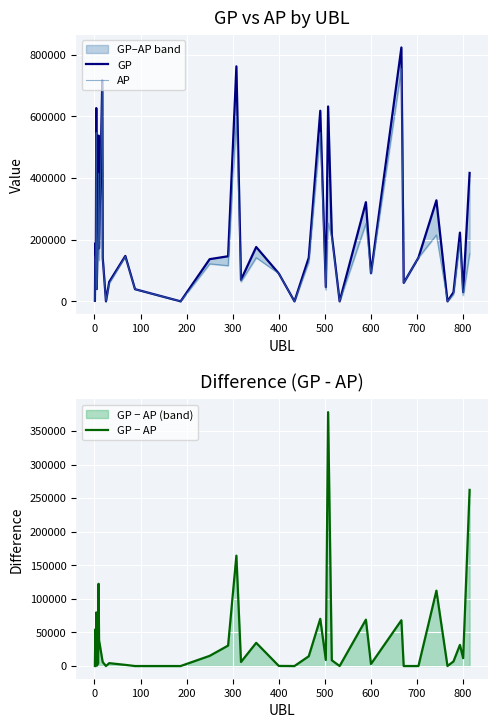

True or false: GP and AP intersect in this chart.

False